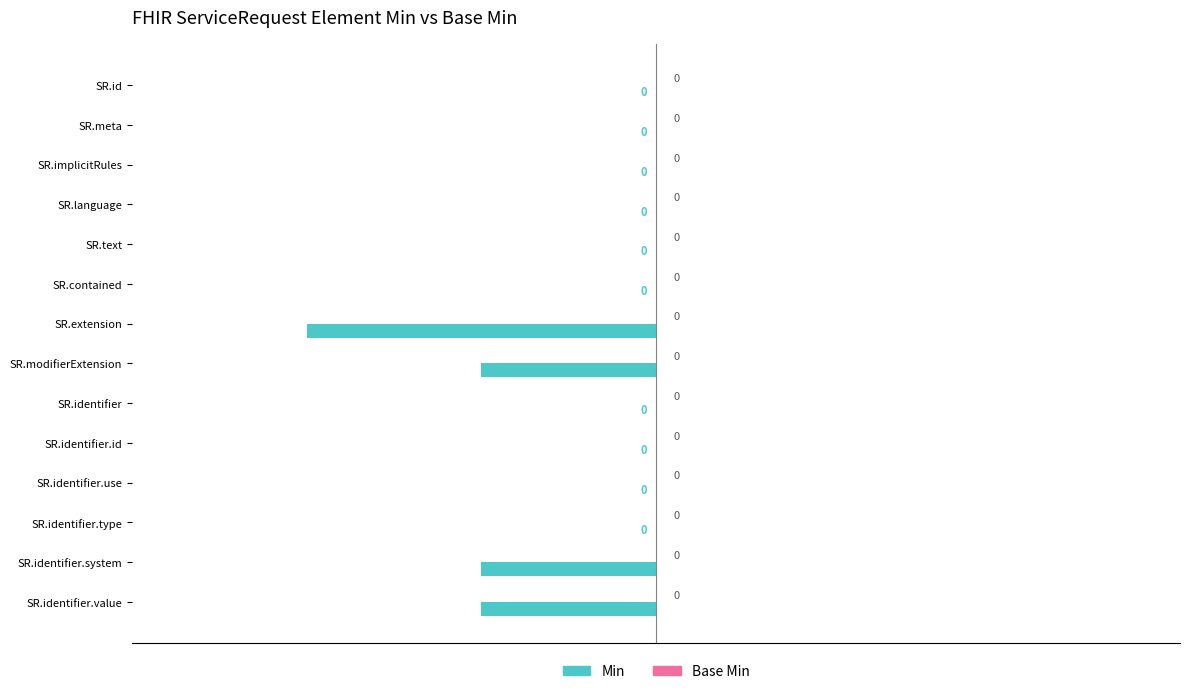

What is the change in value from SR.extension to SR.identifier.id?

+2